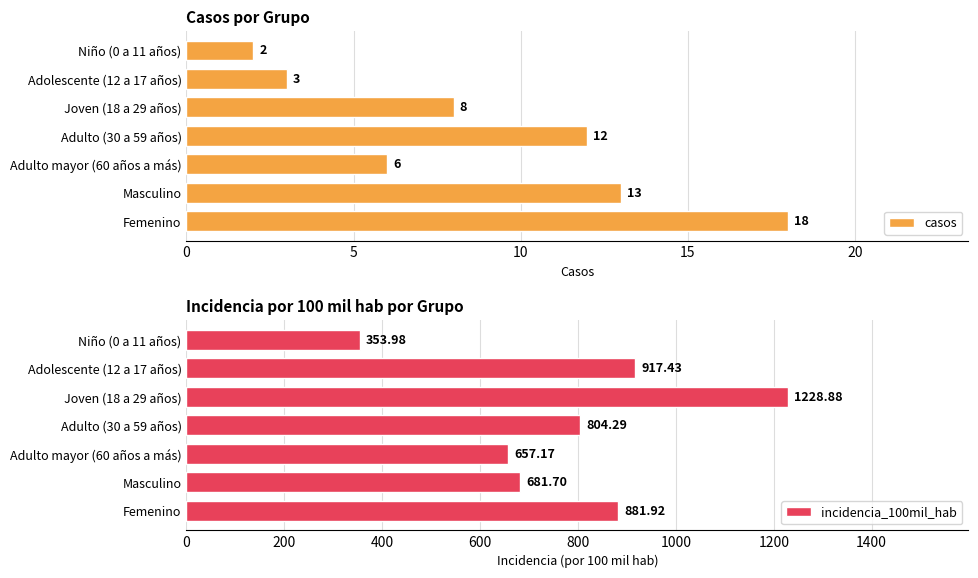

What is the sum of all casos values?

62